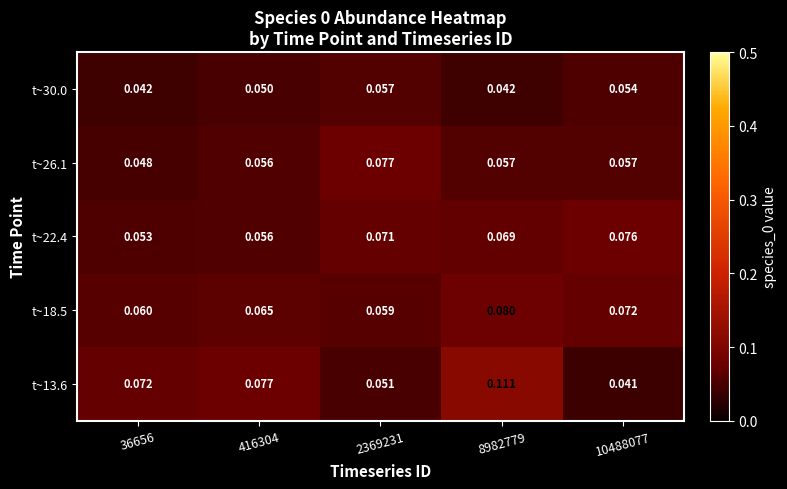

Is the value of t~30.0 at 2369231 greater than the value of t~13.6 at 8982779?

No